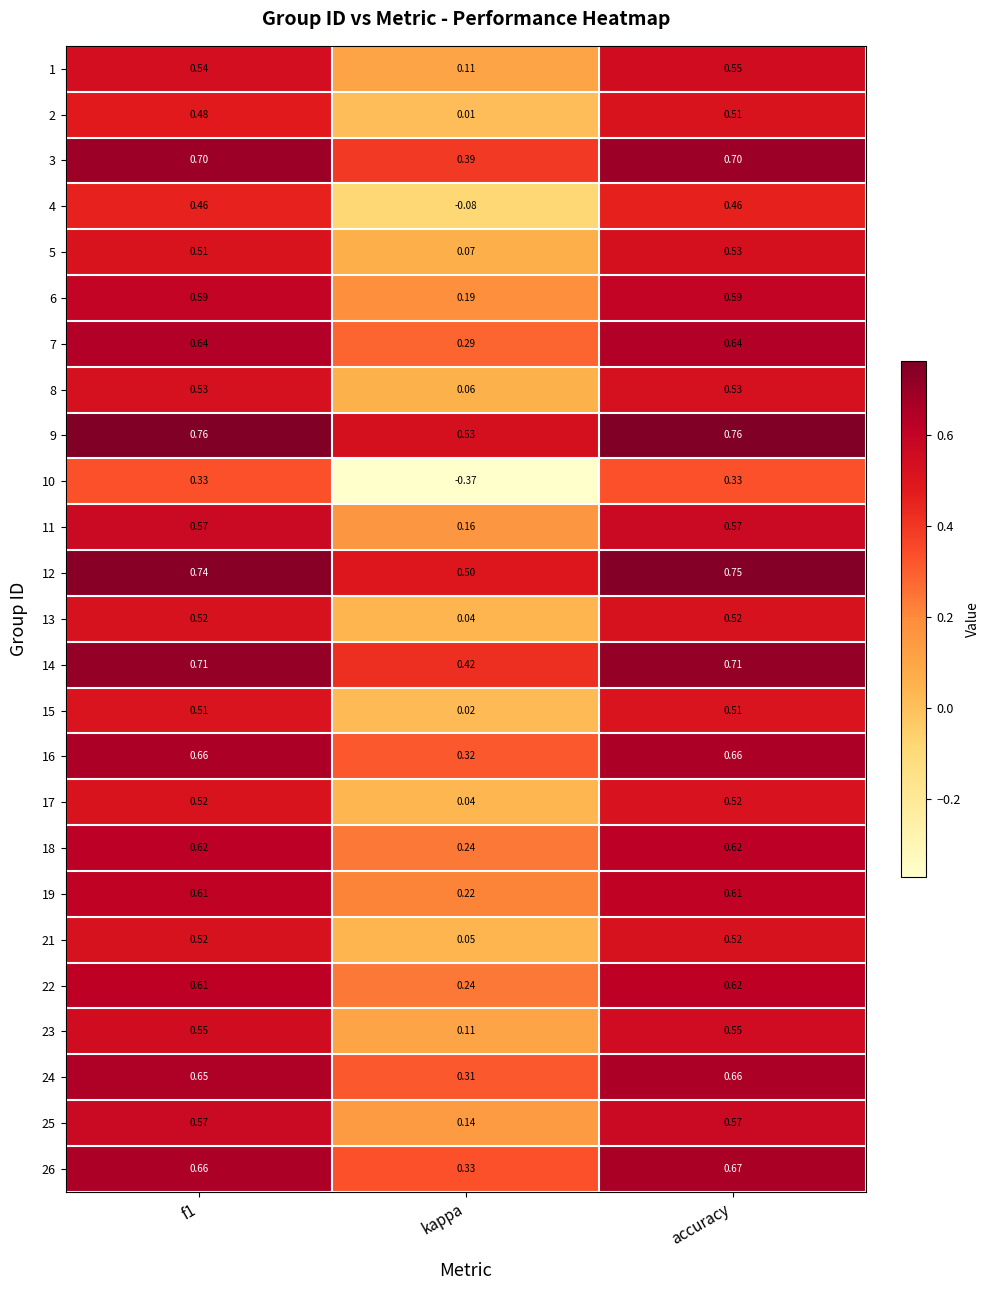

Where is 1 nearest to the value 0?

kappa